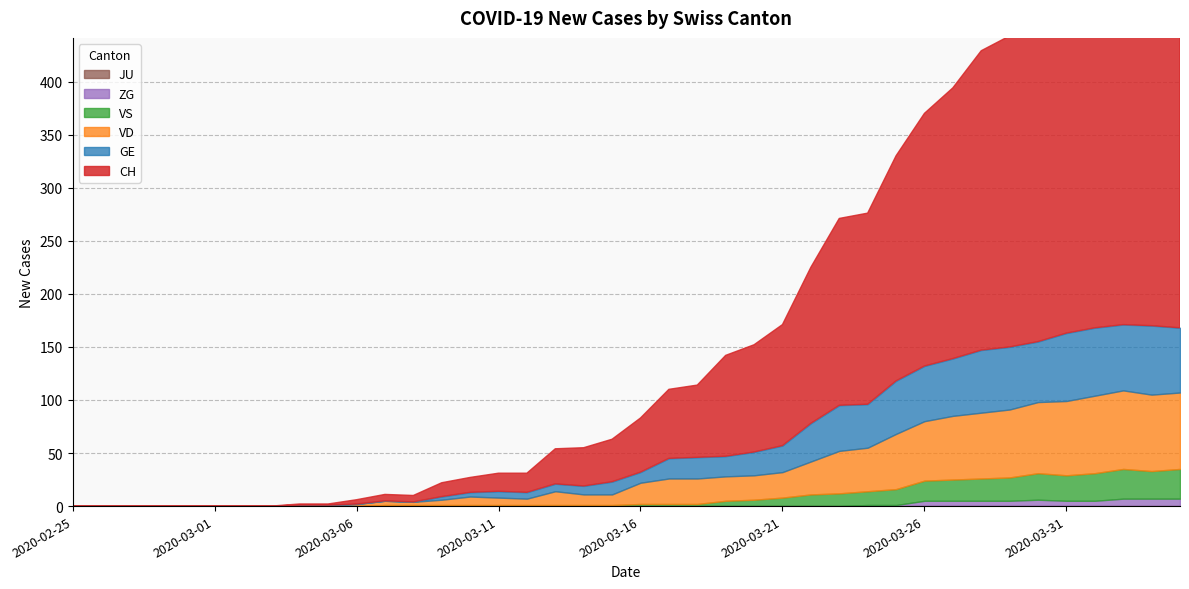

What is the difference between the highest and lowest values at 2020-03-10?

14